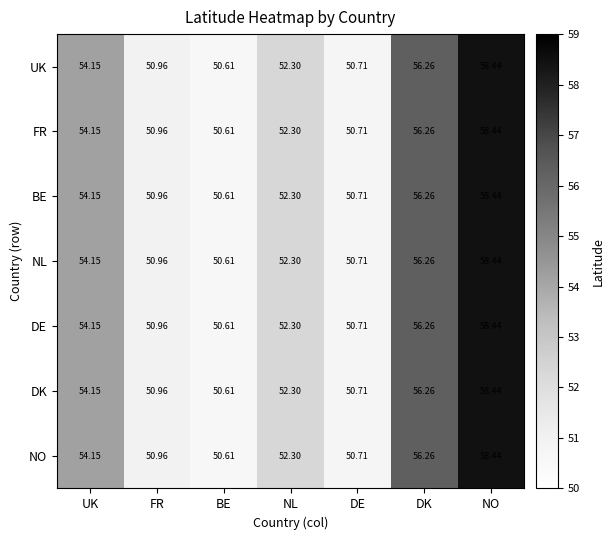

How many values in the NO series exceed 52?

4